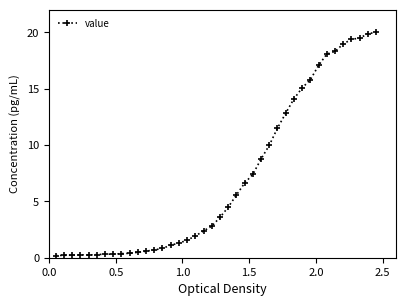

What is the difference between the maximum and second lowest values?

19.8